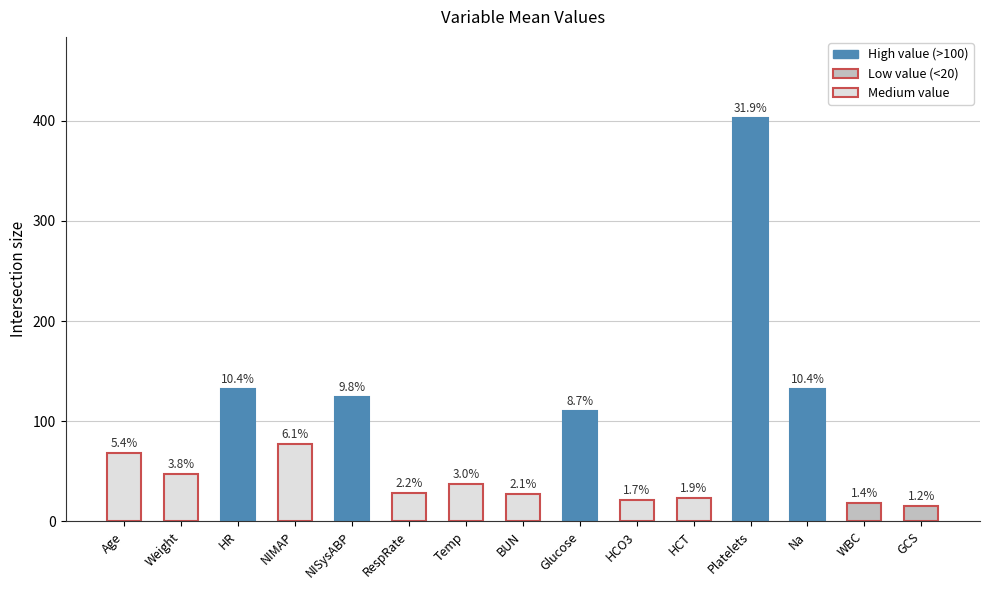

Which has a higher value, HCT or NIMAP?

NIMAP